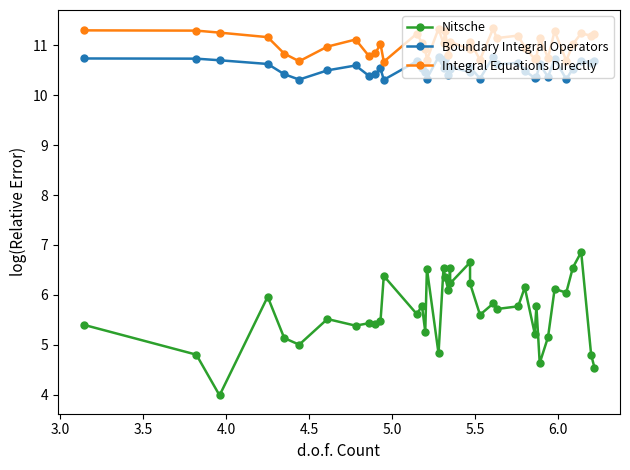

True or false: Boundary Integral Operators and Integral Equations Directly cross at least once.

False